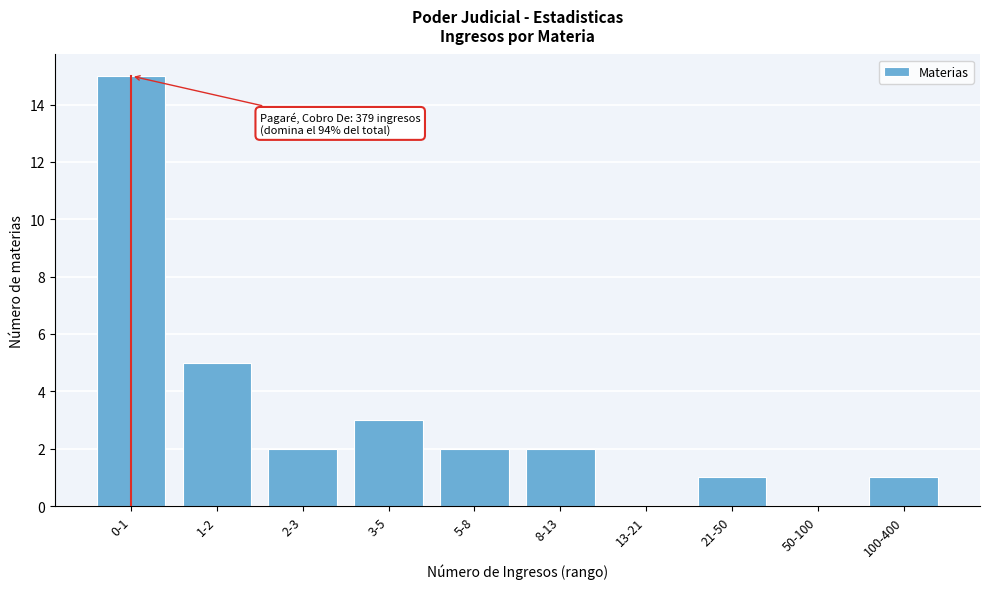

Reading left to right, extract all data points from this chart.

0-1=15	1-2=5	2-3=2	3-5=3	5-8=2	8-13=2	13-21=0	21-50=1	50-100=0	100-400=1